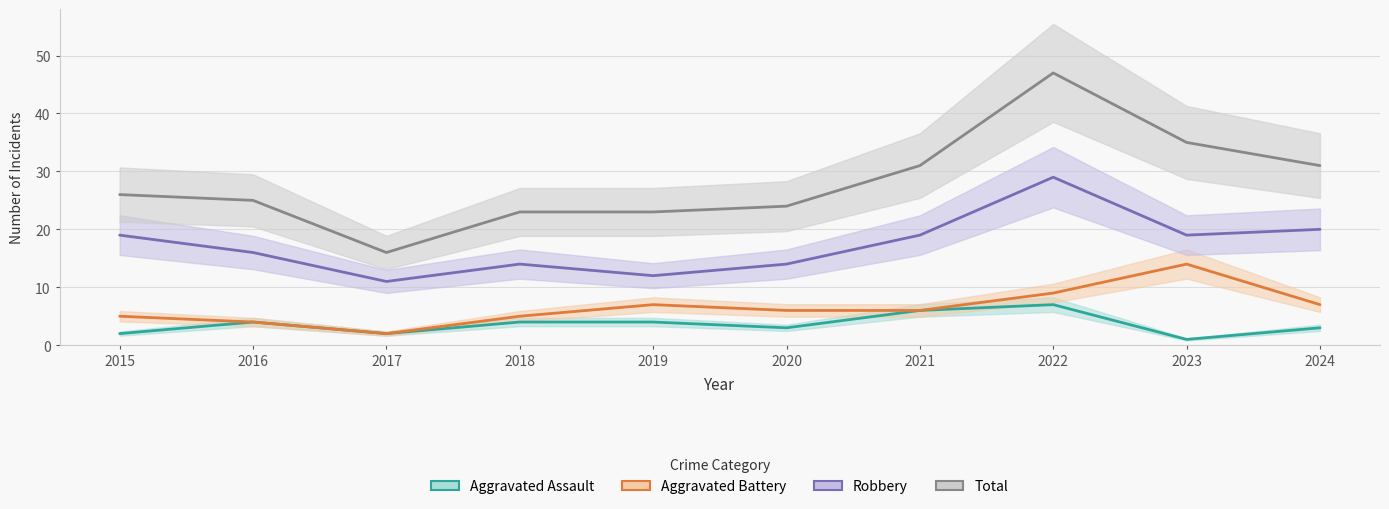

How many data points in Robbery are less than 19?

5